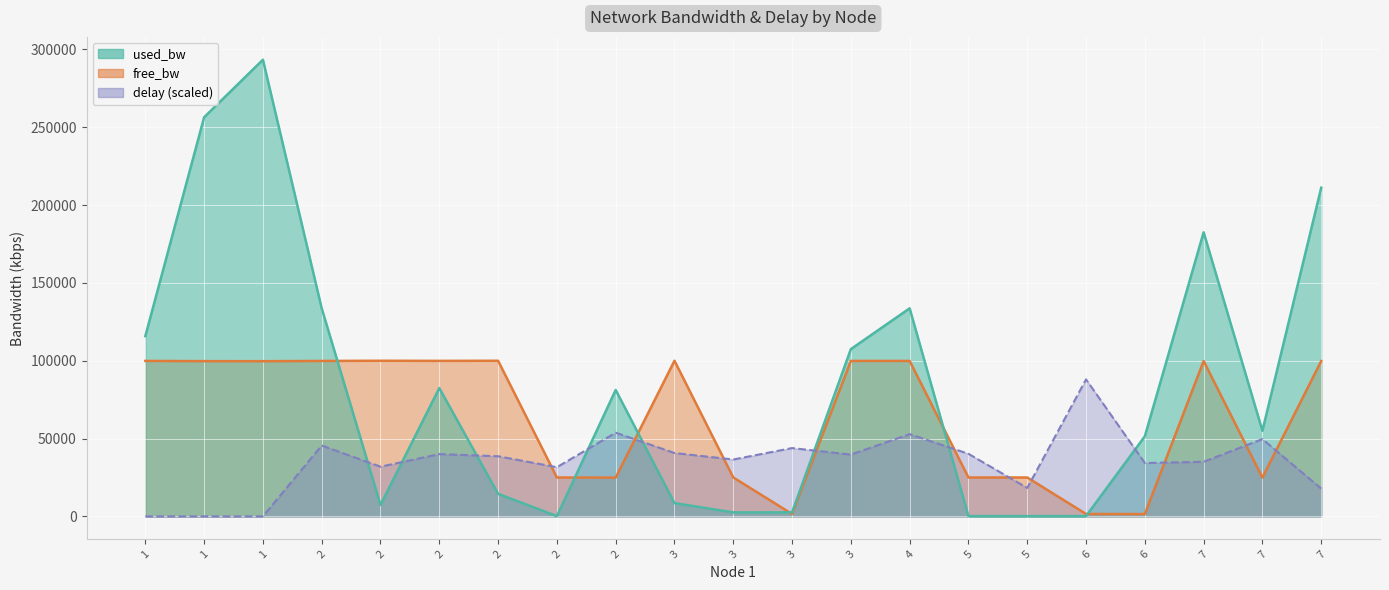

True or false: delay has more than 1 interior local peaks.

True